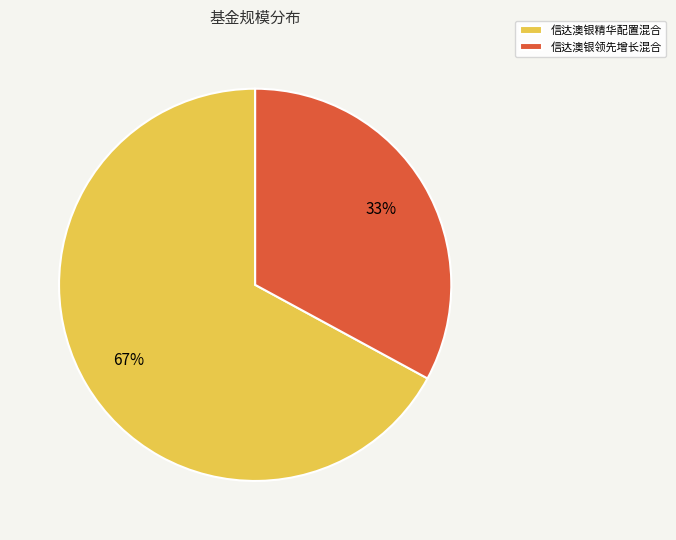

Is there a majority slice in this chart?

Yes